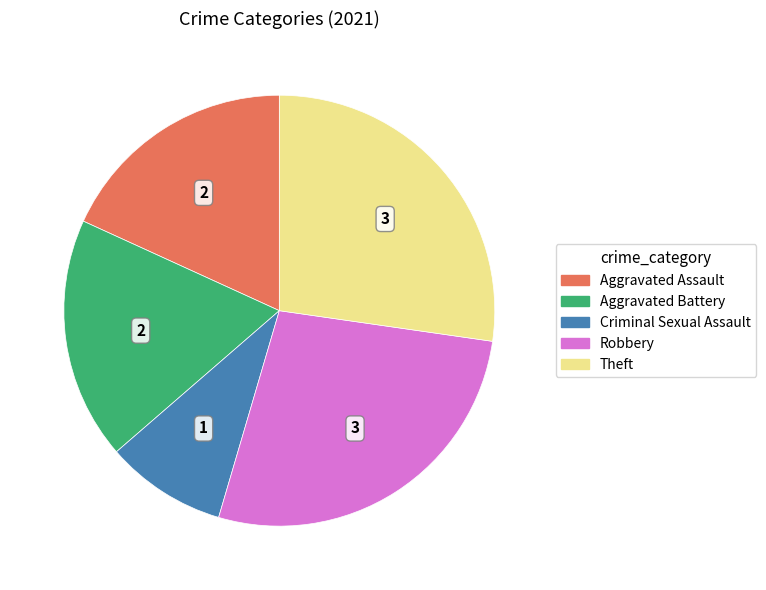

Combined, do Robbery and Aggravated Battery account for over 50%?

No